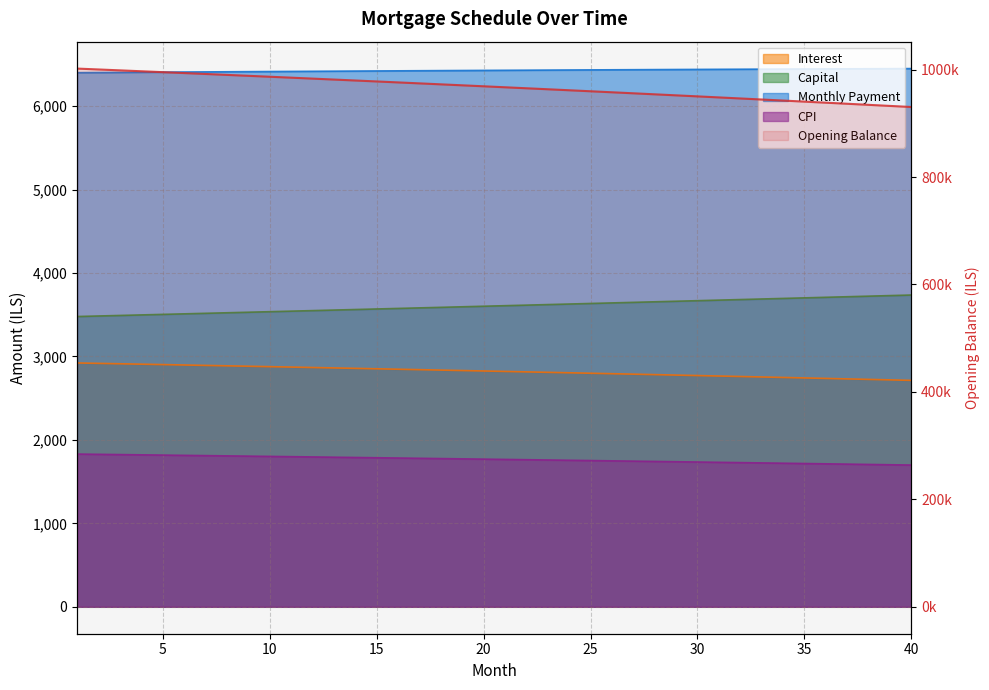

How many series are shown in this chart?

5